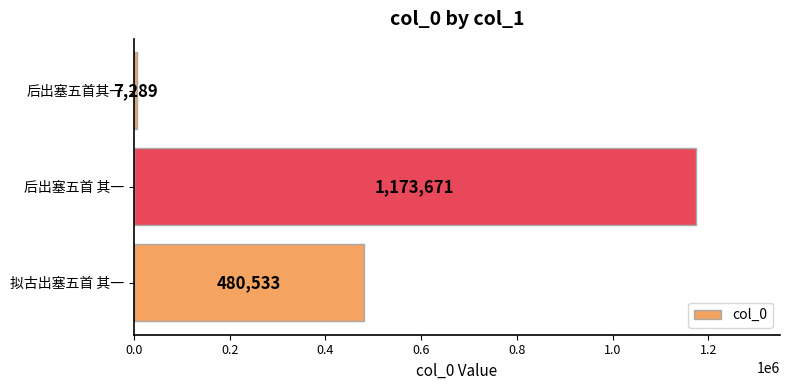

What is the sum of all values?

1661493